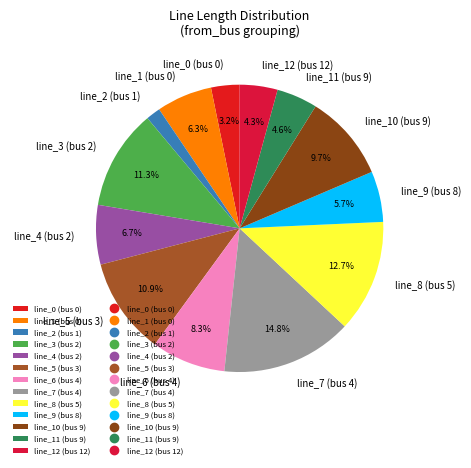

To the nearest percent, what is the difference between the line_5 (bus 3) and line_12 (bus 12) slice percentages?

7%